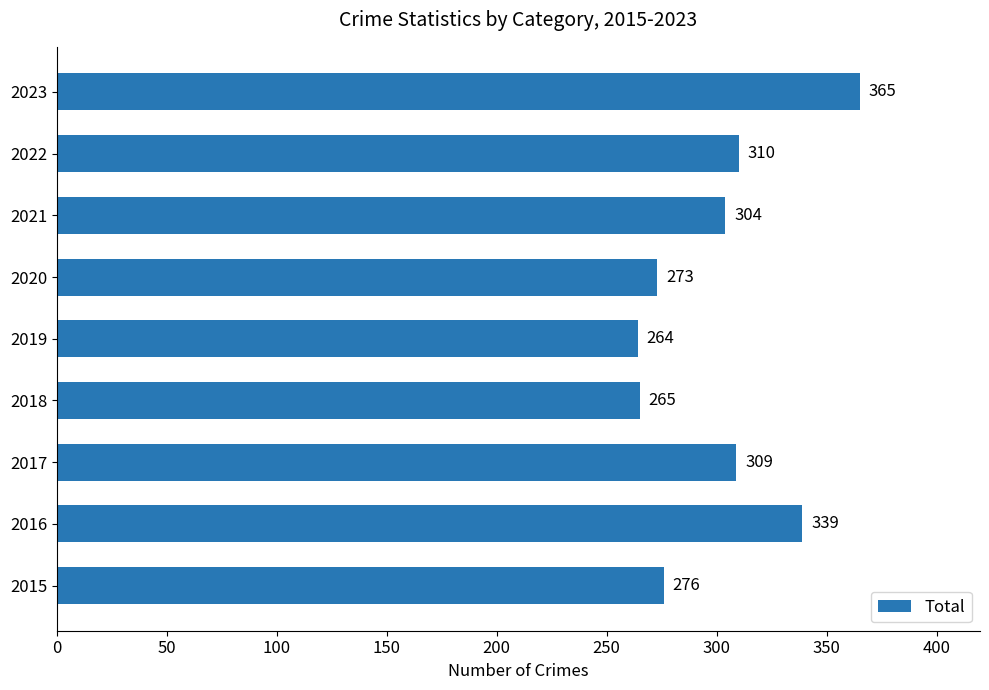

What is the sum of all values?

2705